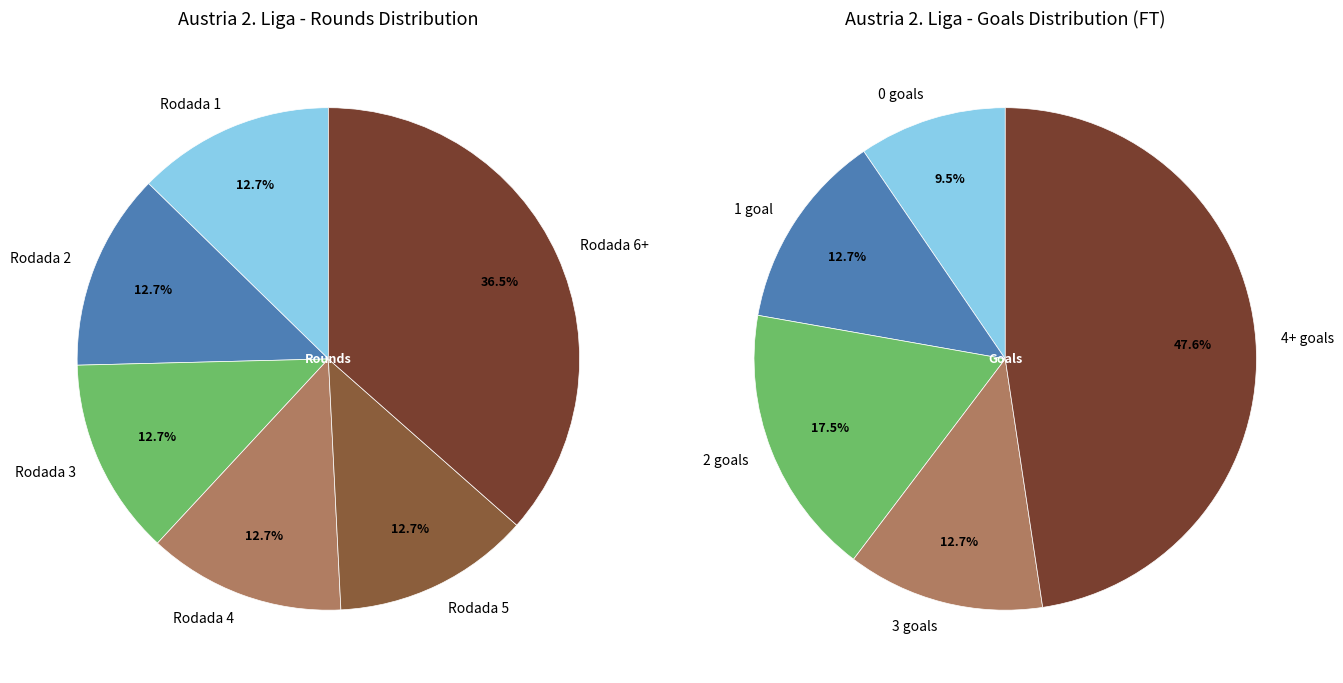

Is the sum of Rodada 2 and Rodada 5 greater than half?

No